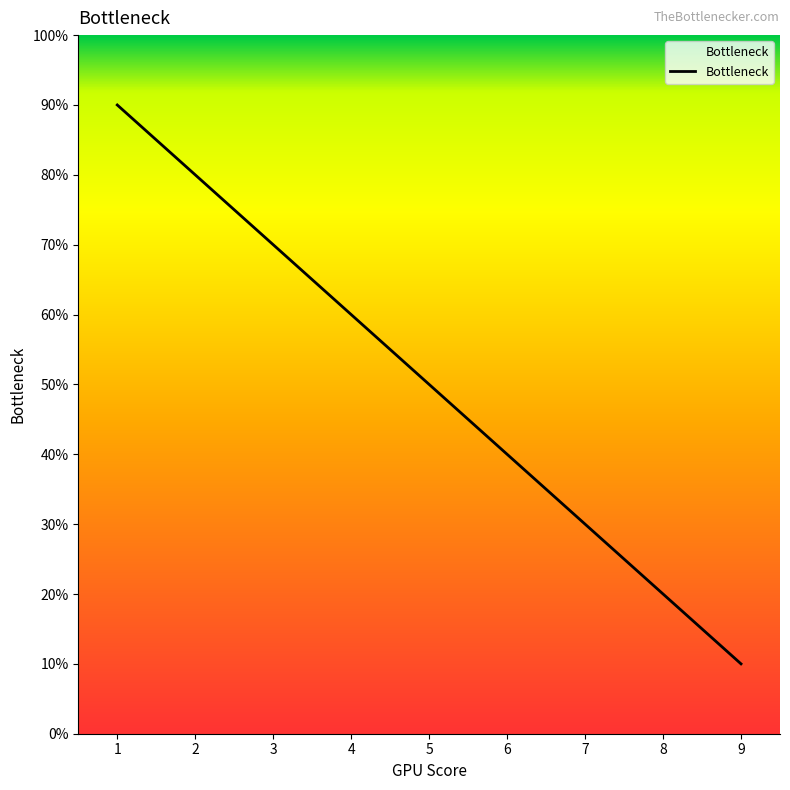

Does the chart have visible grid lines?

No